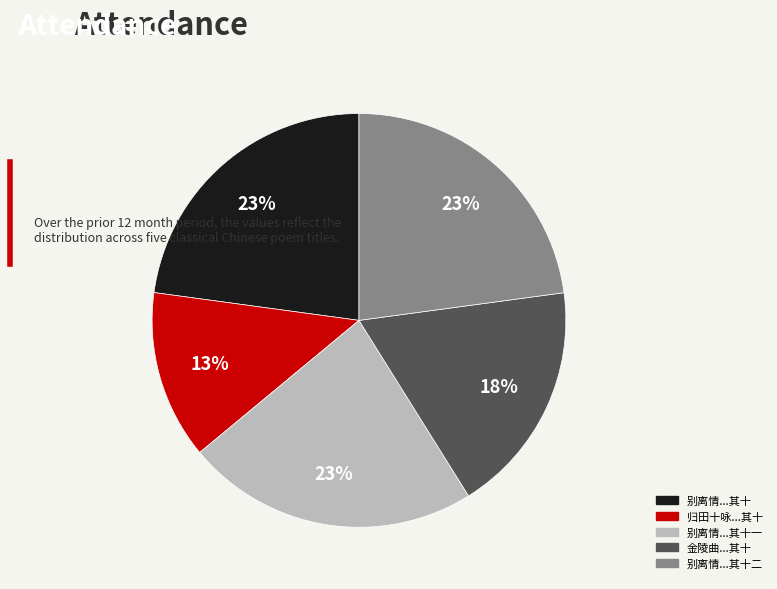

To the nearest percent, what is the average slice percentage?

20%